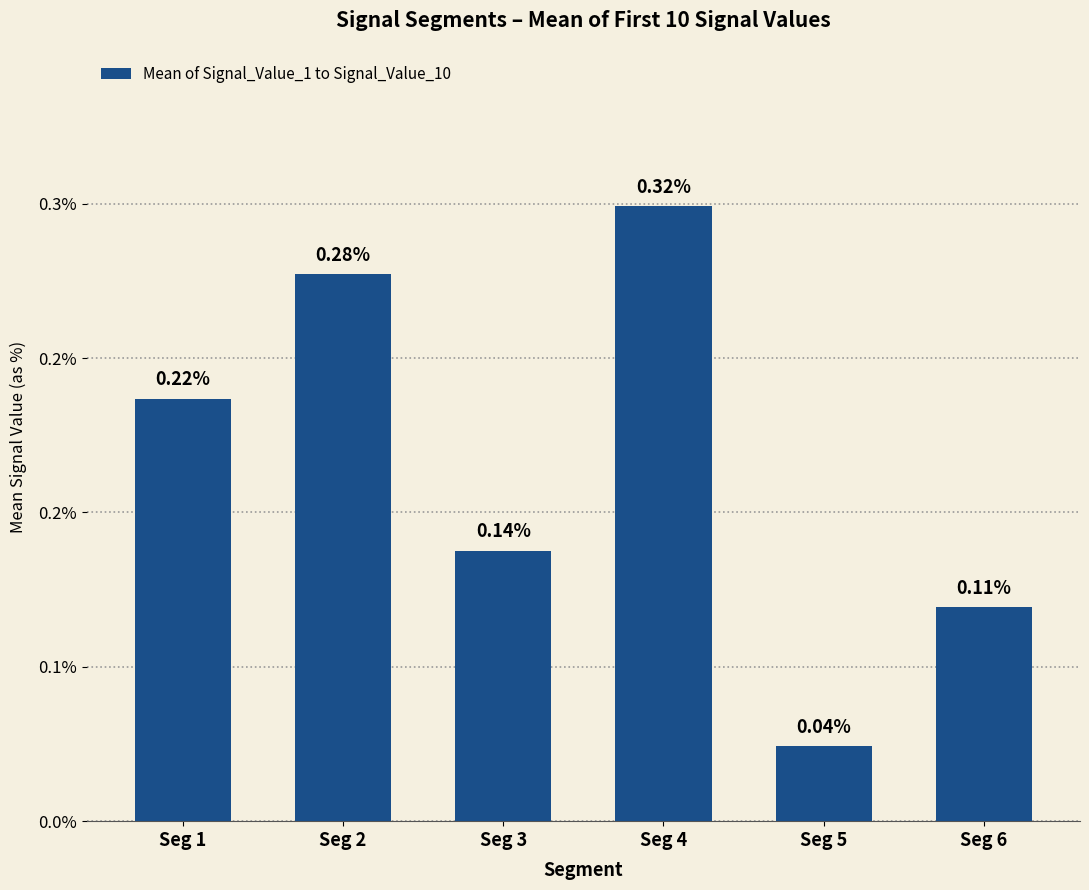

Count the values in the range 0 to 1.

6